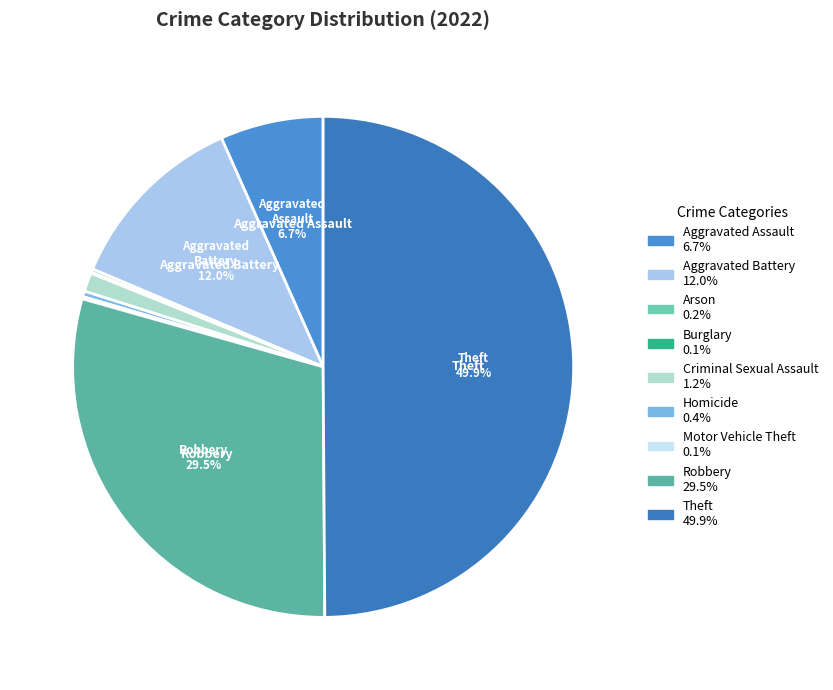

How many slices are in this pie chart?

9